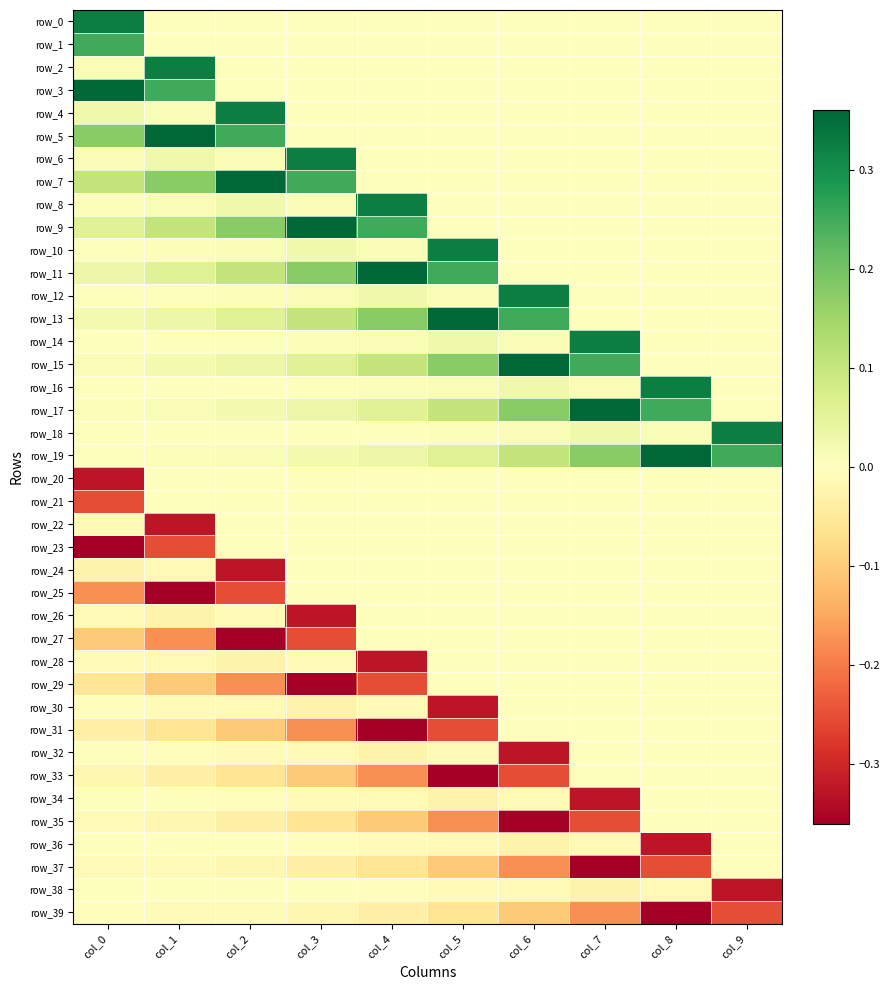

What value does the row_27 series have at col_3?

-0.3